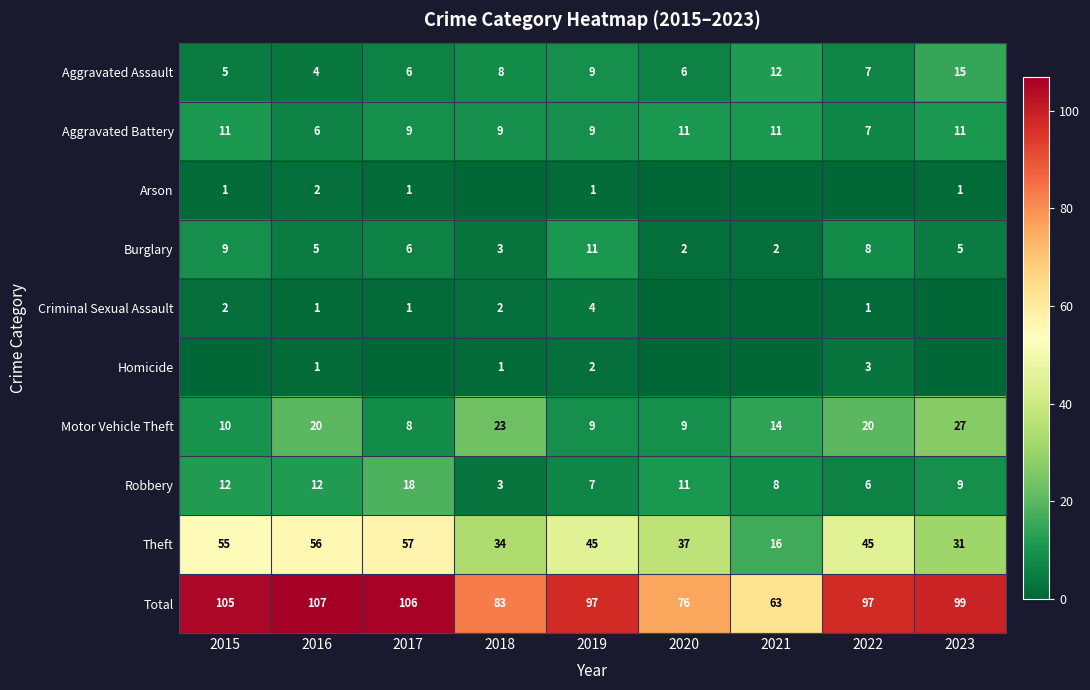

The value of Aggravated Assault at 2020 is 6. True or false?

True